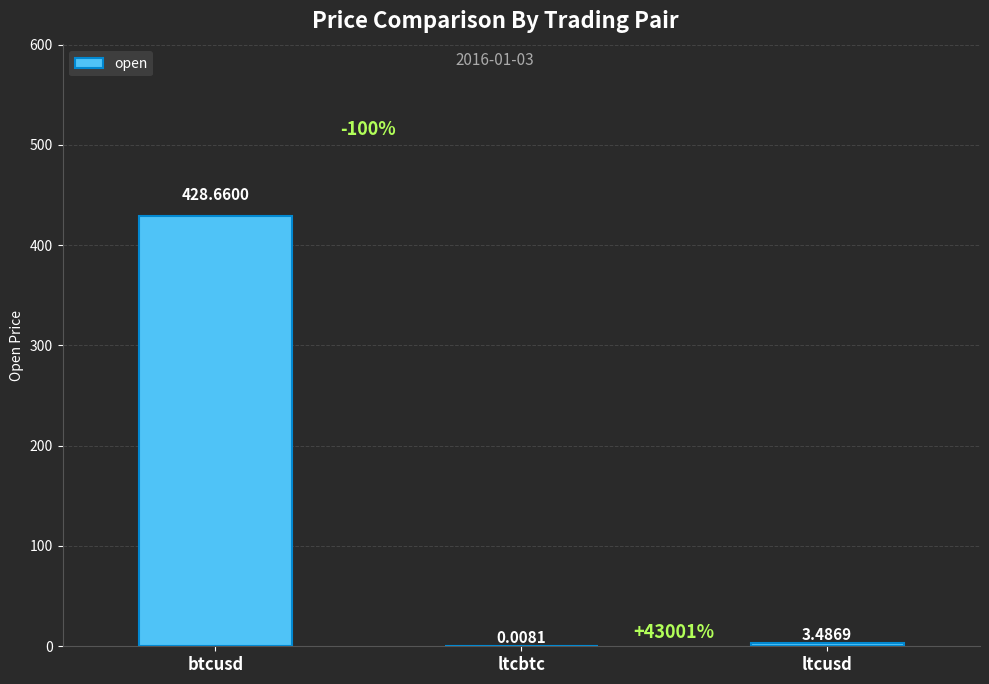

At which label does the data first exceed 3?

btcusd